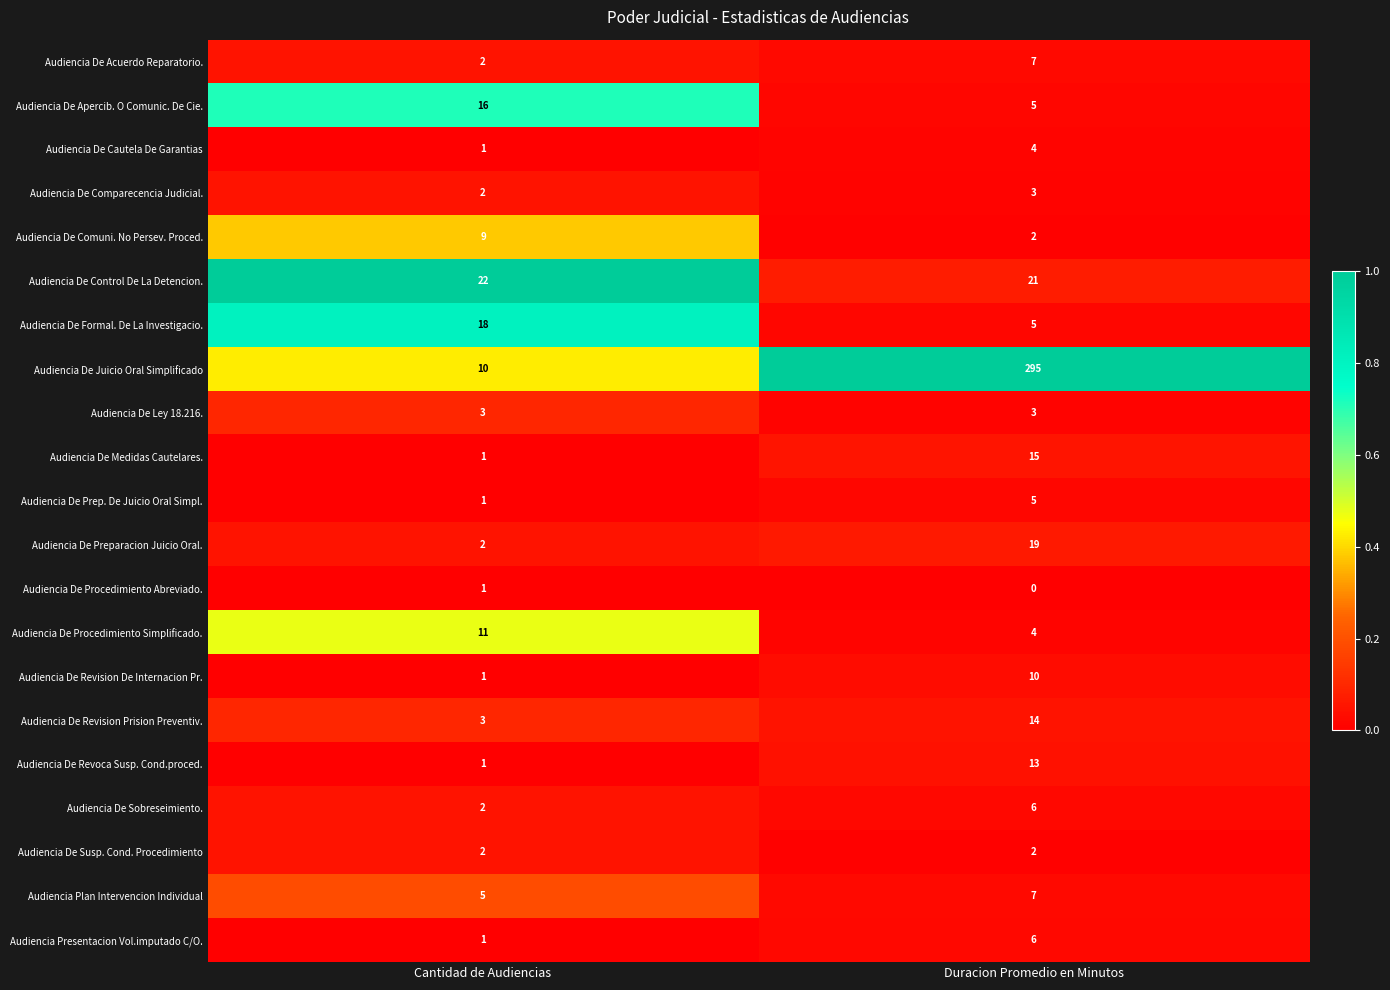

The Audiencia De Comuni. No Persev. Proced. series shows 9 at Cantidad de Audiencias. True or false?

True